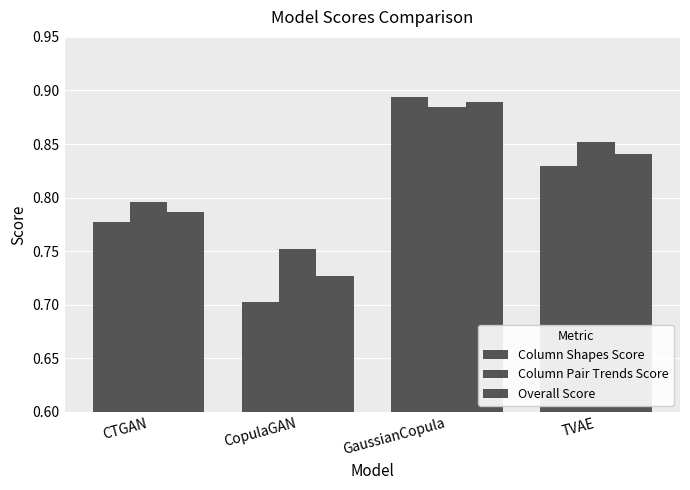

The value of Column Pair Trends Score at TVAE is 0.9. True or false?

True